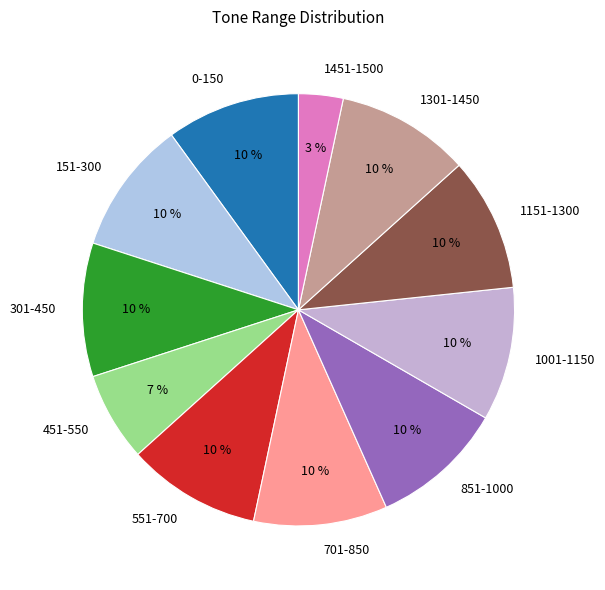

Count the number of slices in the pie.

11